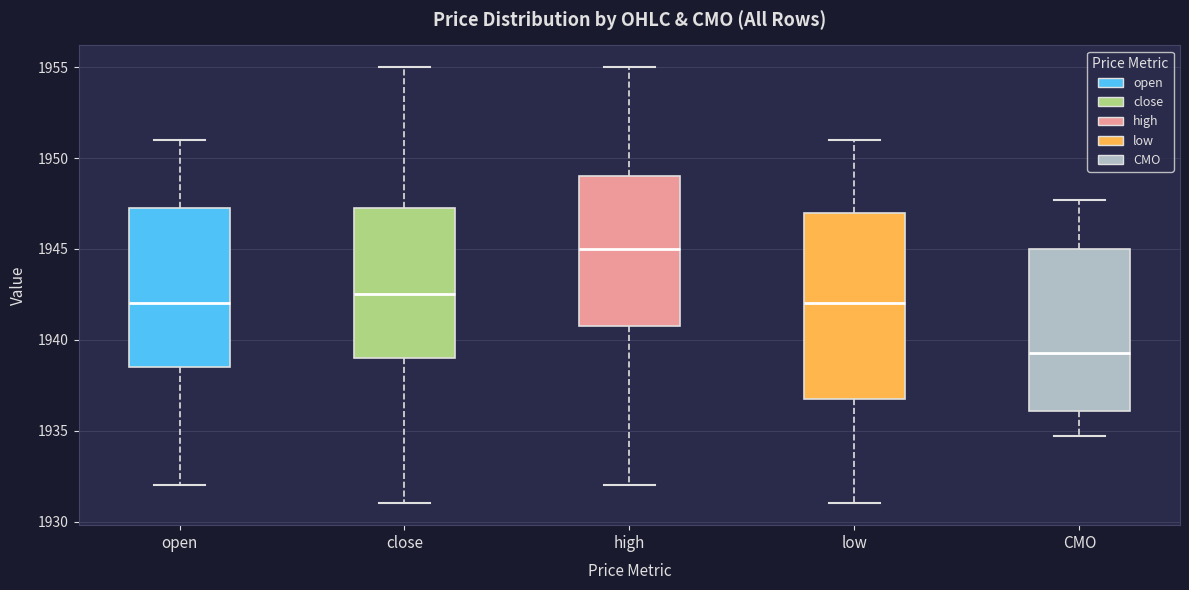

Where is the upper edge of the box for low on the y-axis? The values are not printed on the chart, so give them approximately, as read against the axis.

1947.0